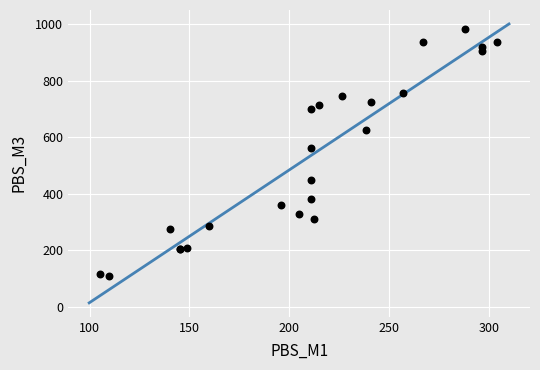

What Y value in the scatter plot is closest to 546?

562.9